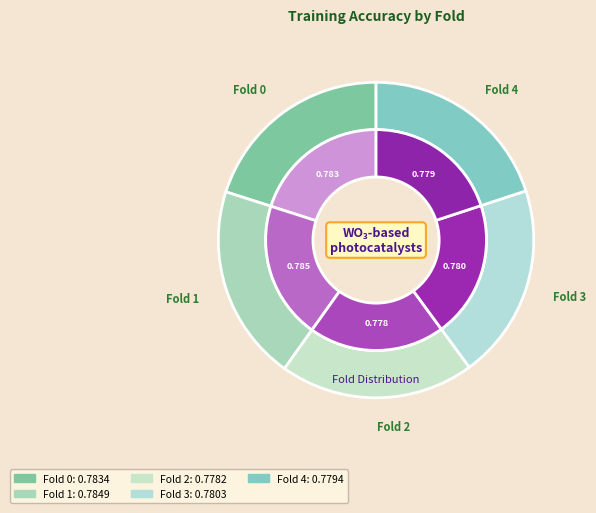

Combined, what portion of the pie is Fold 0 and Fold 2?

40.0%